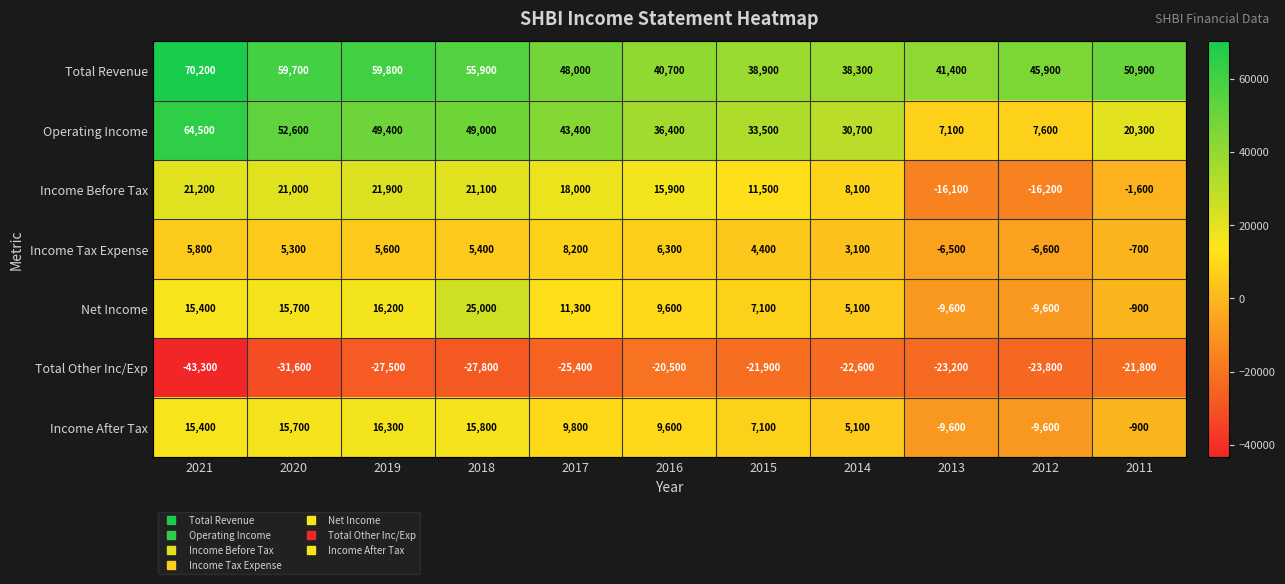

Which series changed the most between 2020 and 2016?

Total Revenue